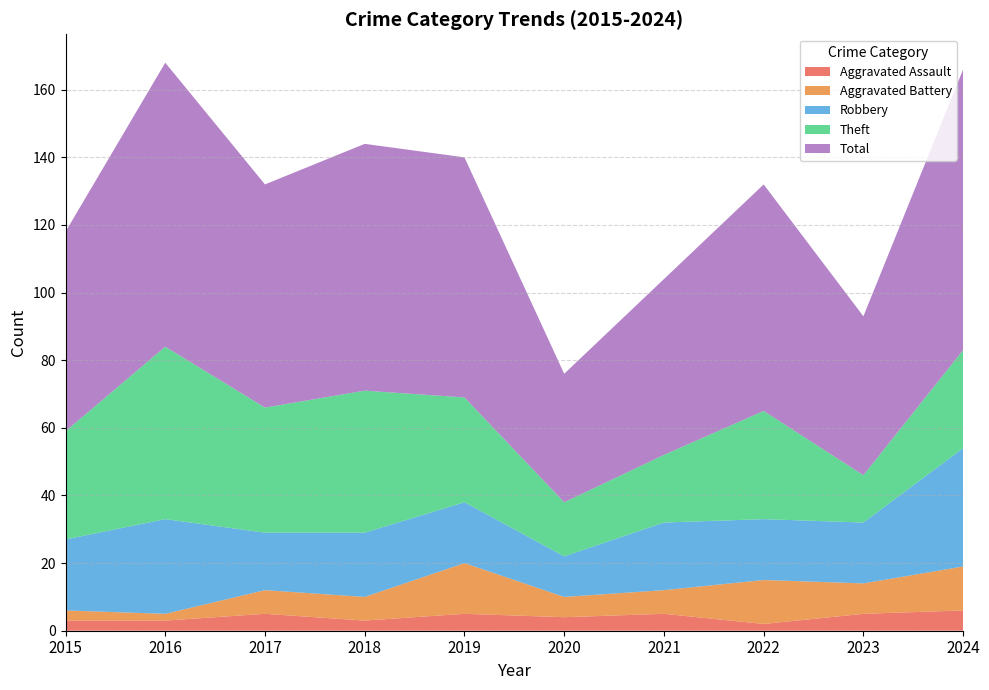

Reading right to left, list all the values displayed in this chart.

Aggravated Assault: 2024=6	2023=5	2022=2	2021=5	2020=4	2019=5	2018=3	2017=5	2016=3	2015=3
Aggravated Battery: 2024=13	2023=9	2022=13	2021=7	2020=6	2019=15	2018=7	2017=7	2016=2	2015=3
Robbery: 2024=35	2023=18	2022=18	2021=20	2020=12	2019=18	2018=19	2017=17	2016=28	2015=21
Theft: 2024=29	2023=14	2022=32	2021=20	2020=16	2019=31	2018=42	2017=37	2016=51	2015=32
Total: 2024=83	2023=47	2022=67	2021=52	2020=38	2019=71	2018=73	2017=66	2016=84	2015=59